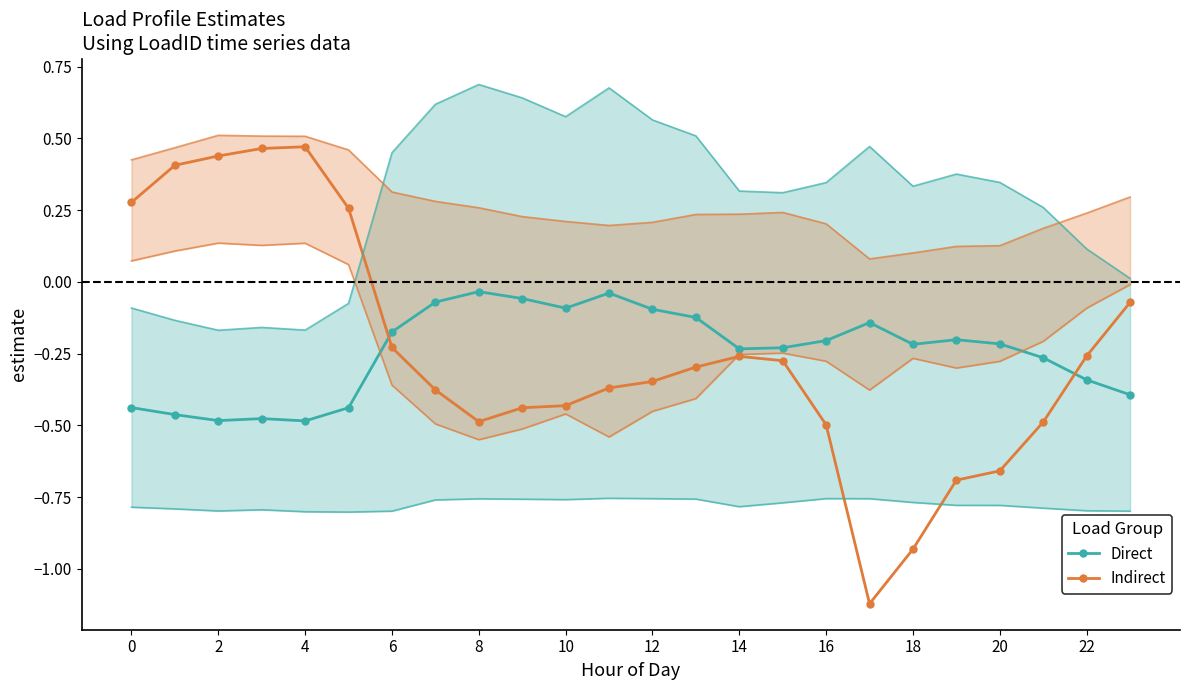

The Direct series shows -0.7 at 10. True or false?

False